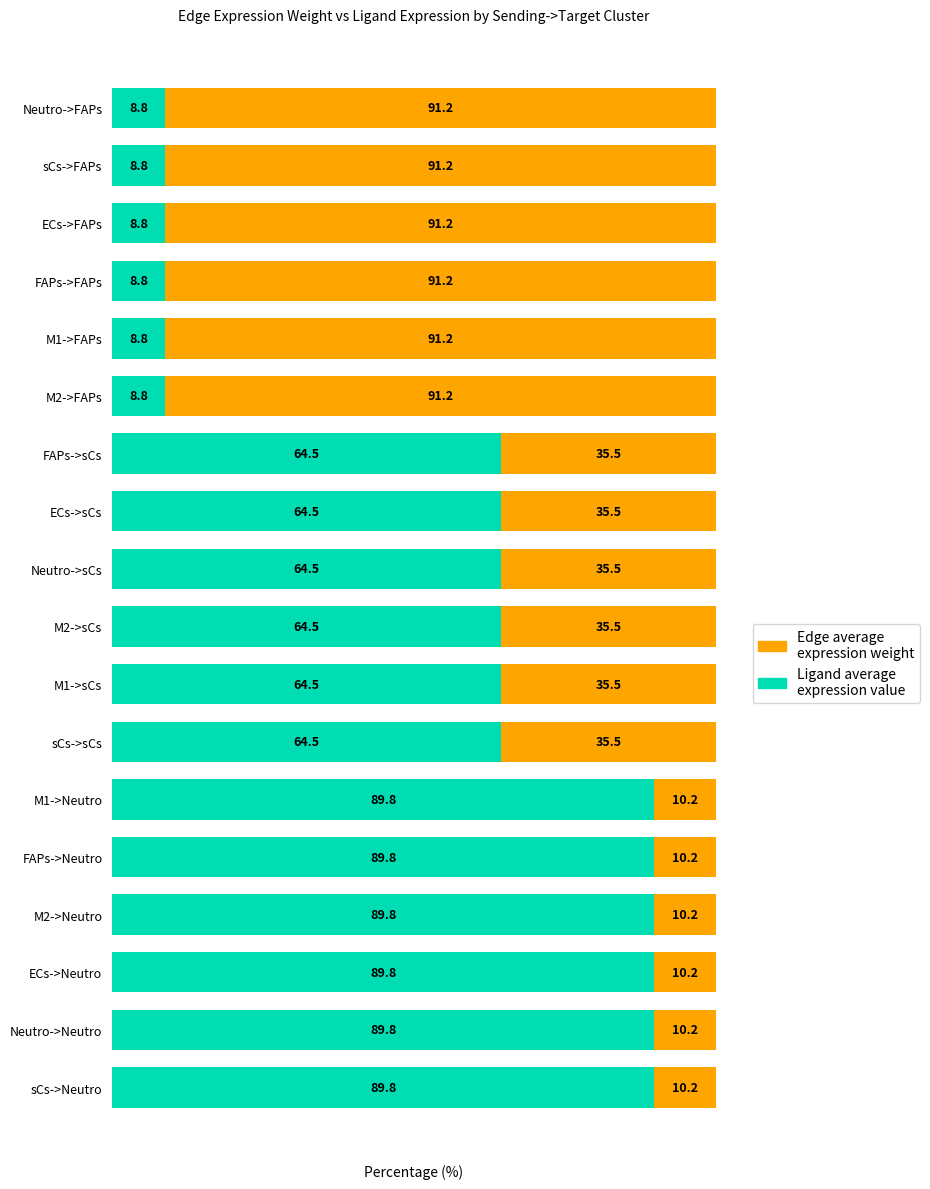

True or false: Ligand average expression value has a value of 64.5 at FAPs->sCs.

True